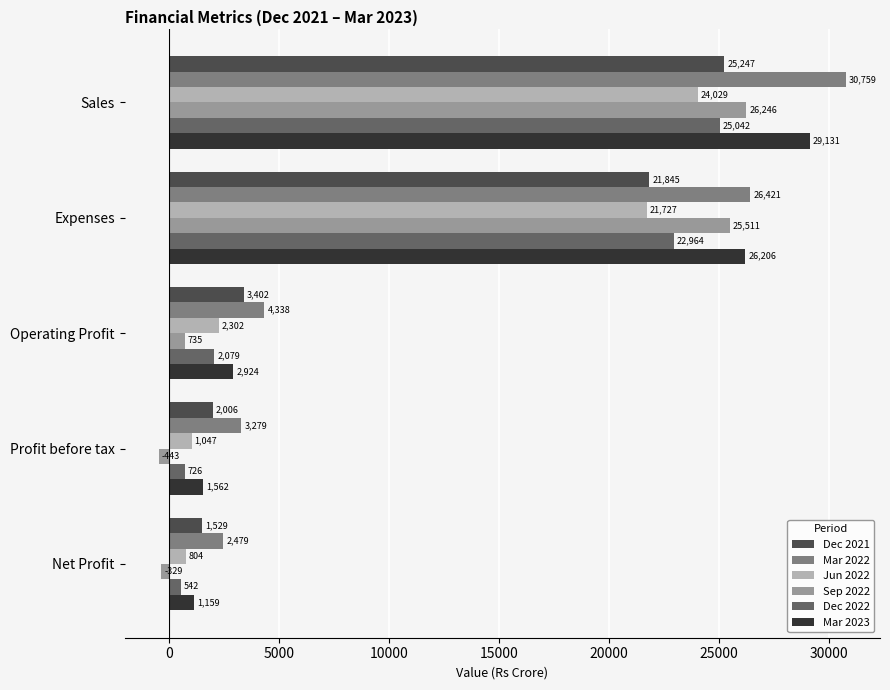

What is the spread (max minus min) of values at Operating Profit?

3603